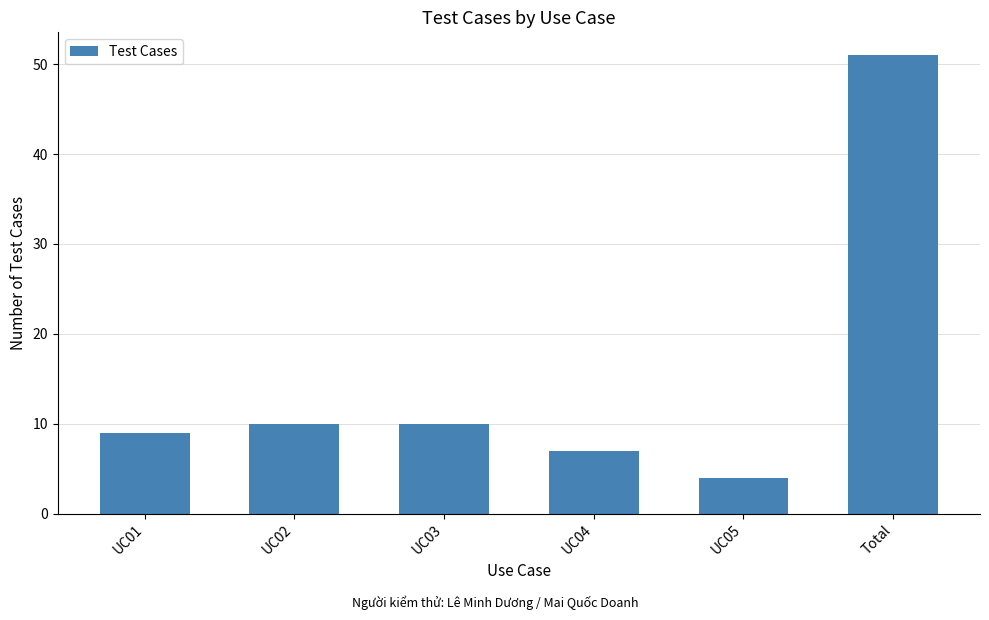

How many categories are shown in the chart?

6